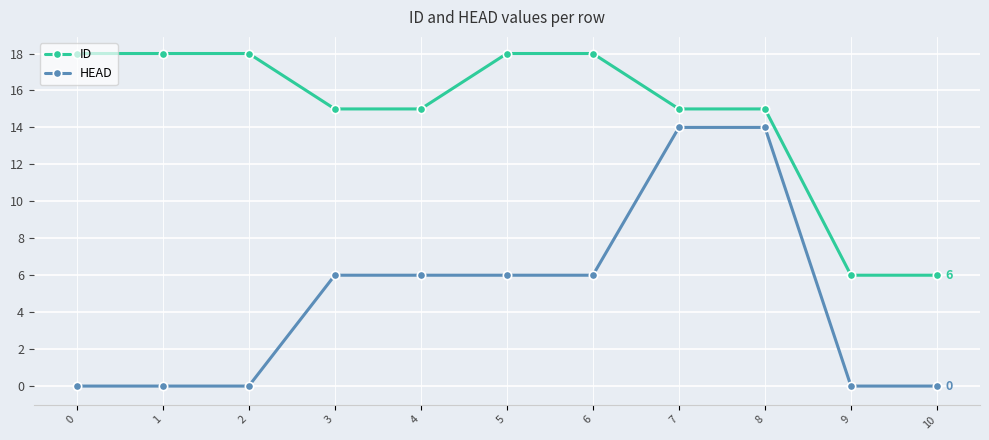

Rank the series by their maximum value, from lowest to highest.

HEAD, ID